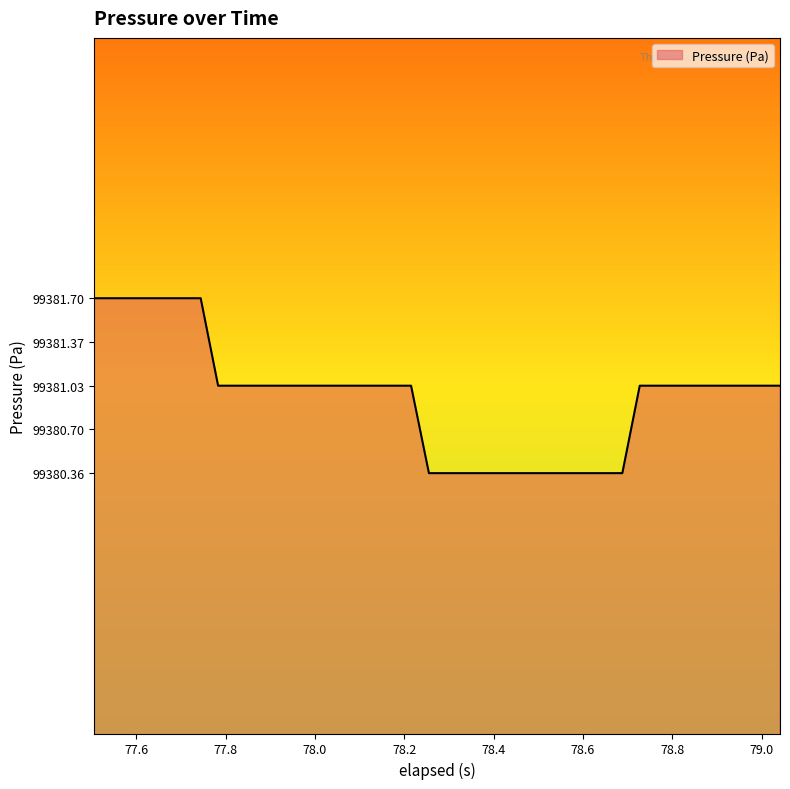

What is the difference between the maximum and minimum values?

1.3